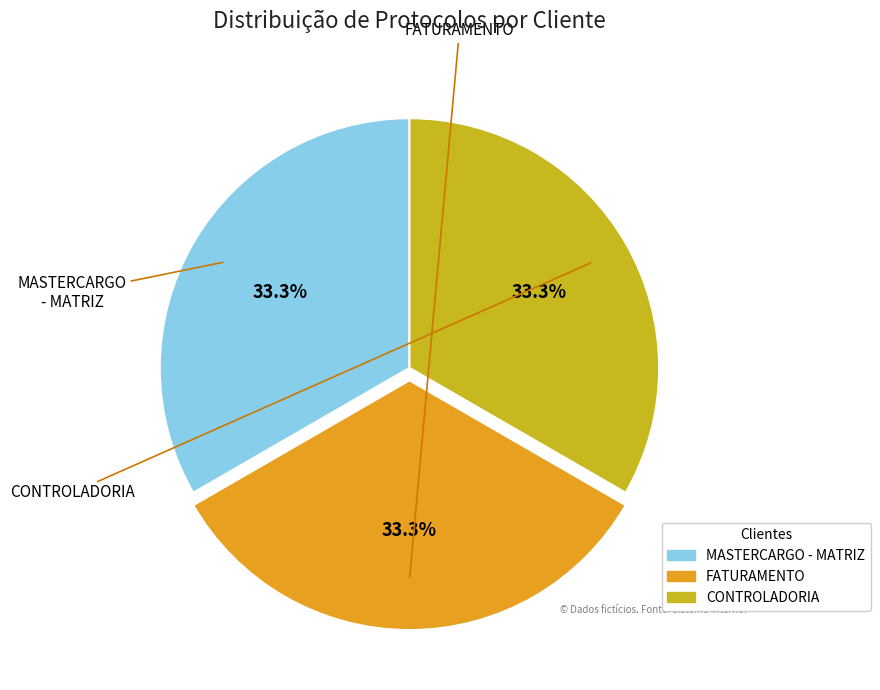

To the nearest percent, what percentage of the pie is CONTROLADORIA?

33%